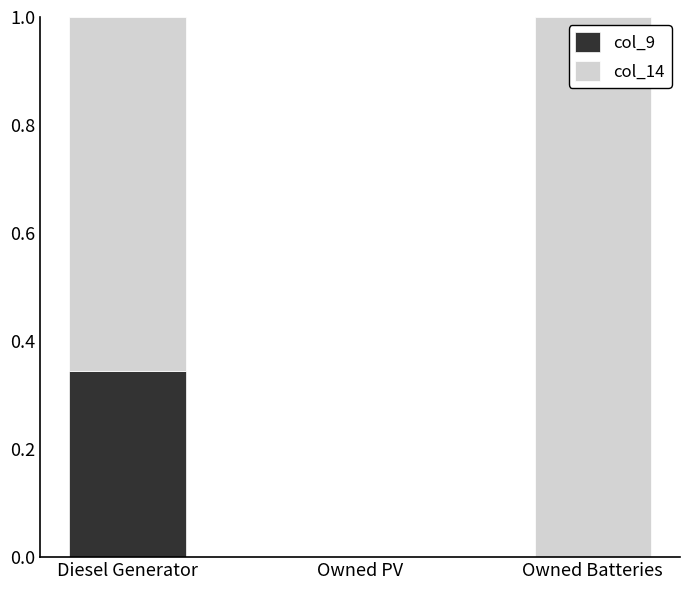

At which label does col_9 reach its peak?

Diesel Generator